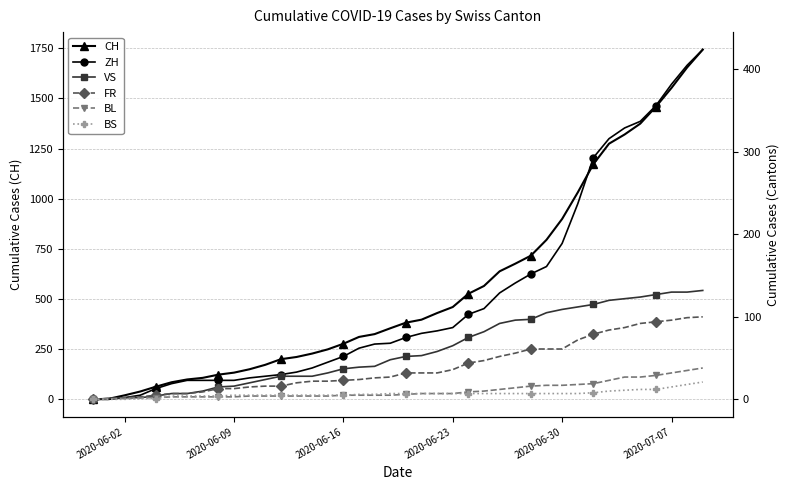

Where is CH nearest to the value 871?

2020-06-30